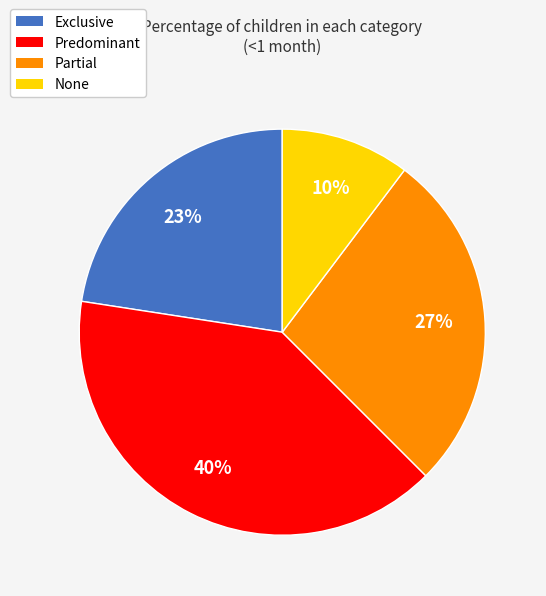

The Predominant slice represents 40% of the pie. True or false?

True